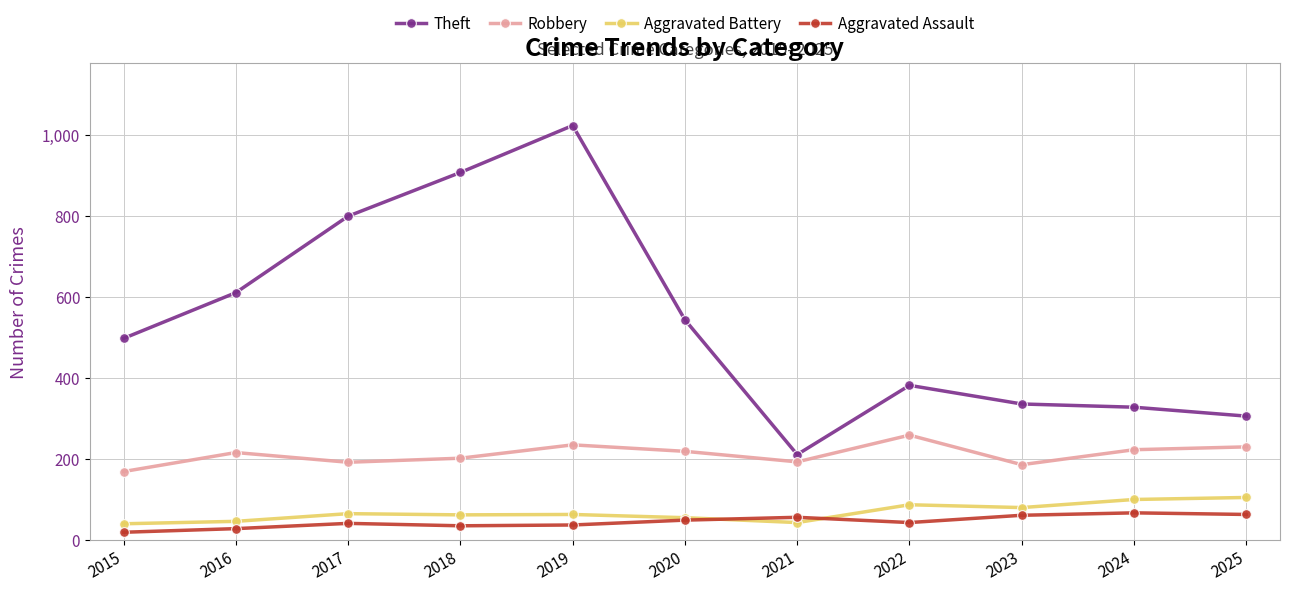

True or false: Aggravated Assault and Theft intersect in this chart.

False